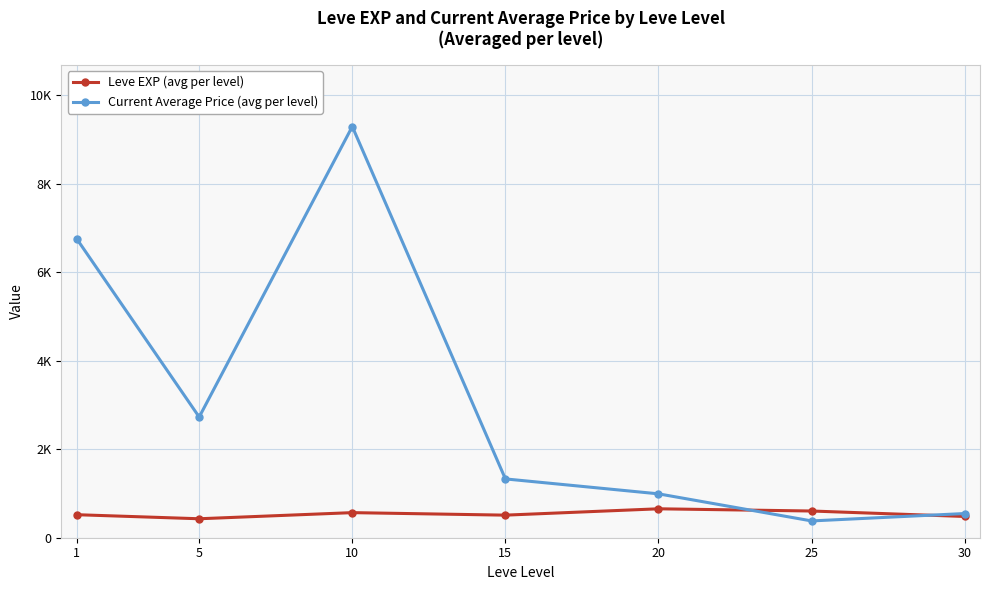

Which has a higher value, 5 or 10?

10